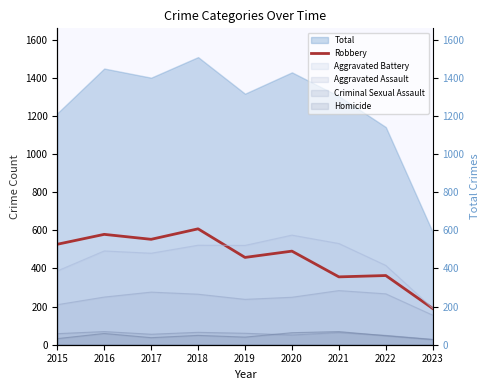

Reading left to right, extract all data points from this chart.

527	579	553	608	458	491	356	363	190